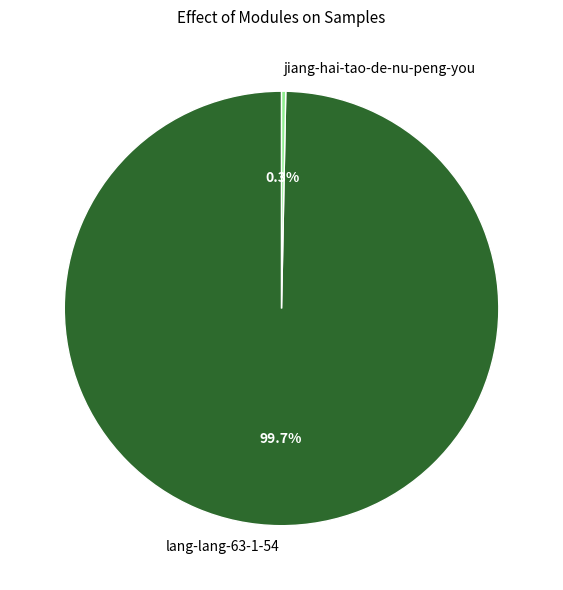

Which category accounts for the majority?

lang-lang-63-1-54